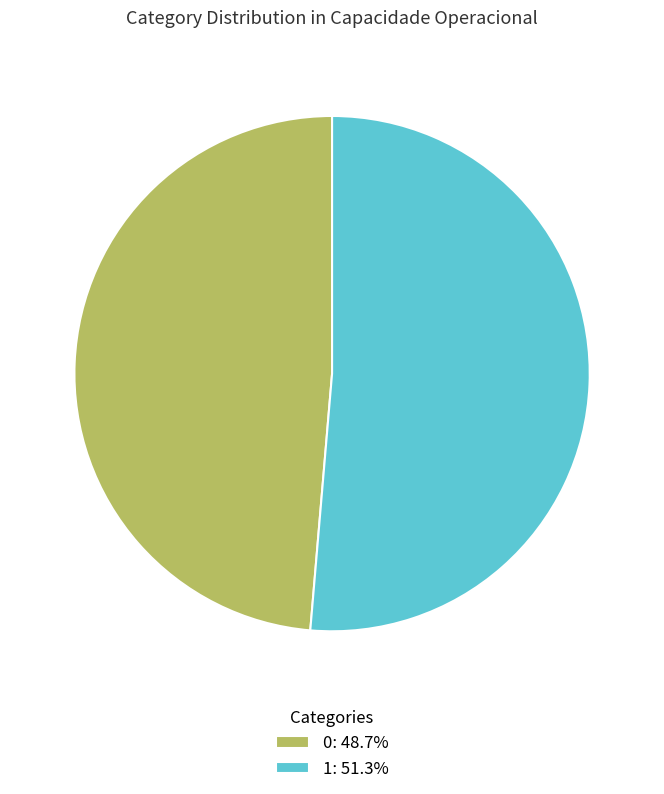

How many segments does this pie chart have?

2